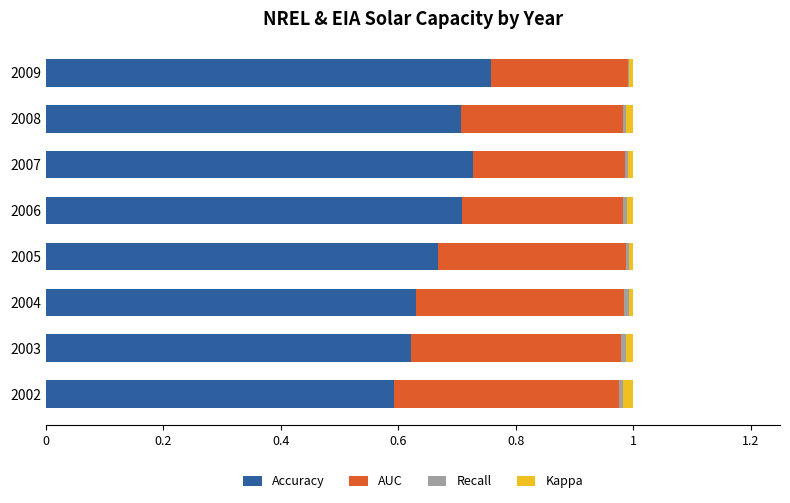

The Accuracy series shows 0.2 at 2008. True or false?

False